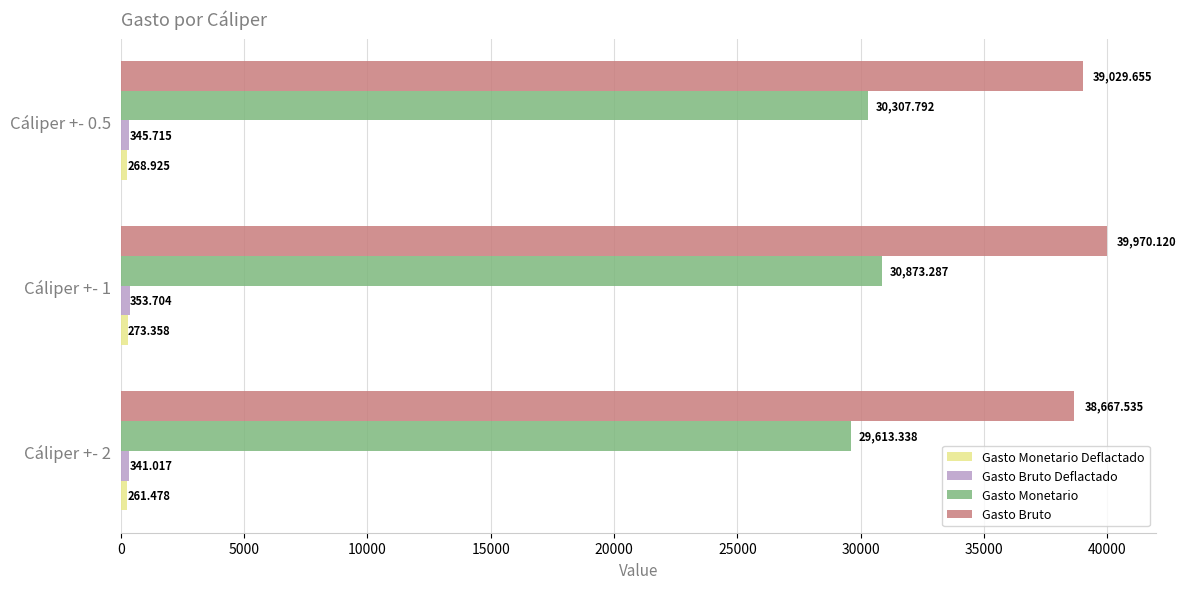

Which series has the widest spread of values?

Gasto Bruto